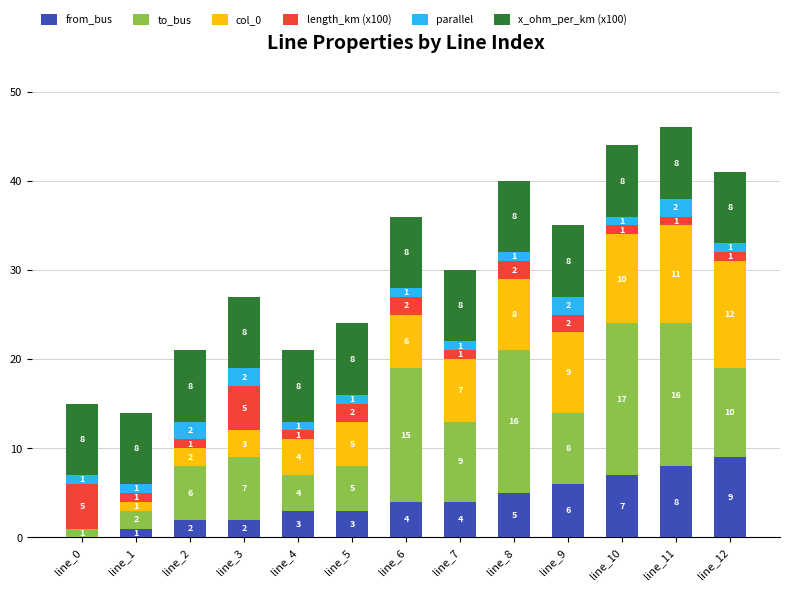

What is the highest value of the from_bus series?

9